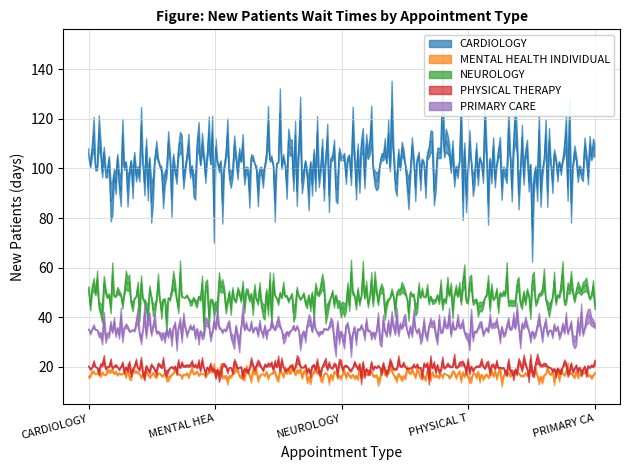

What is the label of the 5th point from the left?

PRIMARY CARE